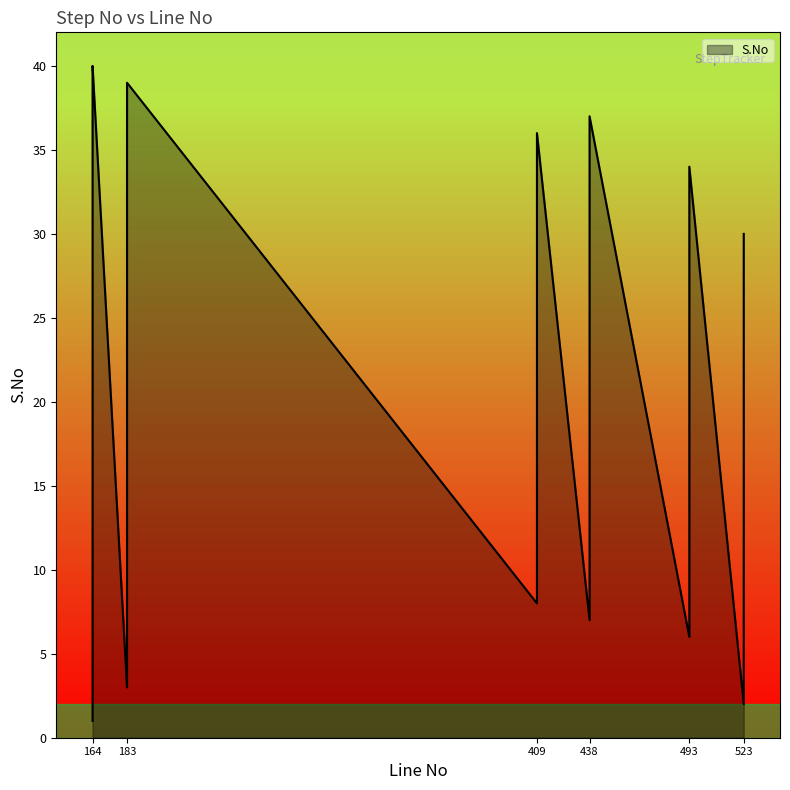

What is the approximate value at 438, to the nearest 10?

10